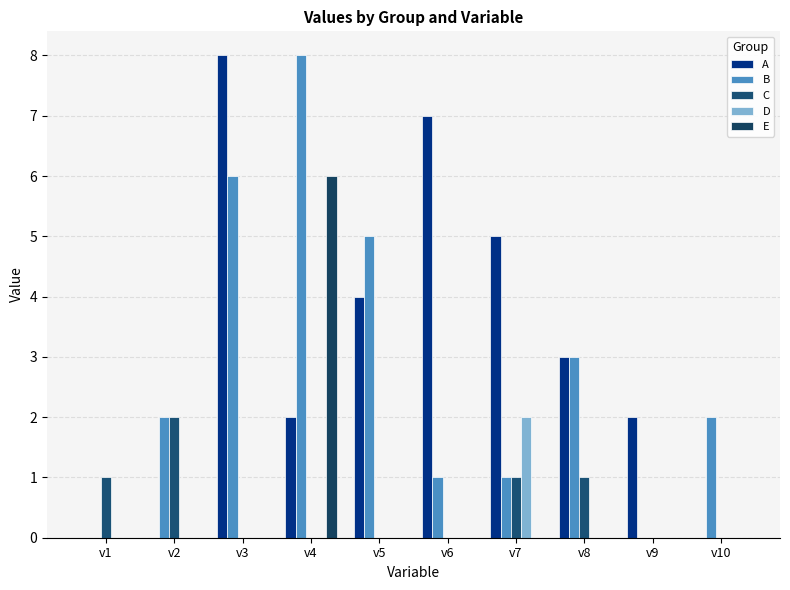

Which category has the highest value across all series?

v3